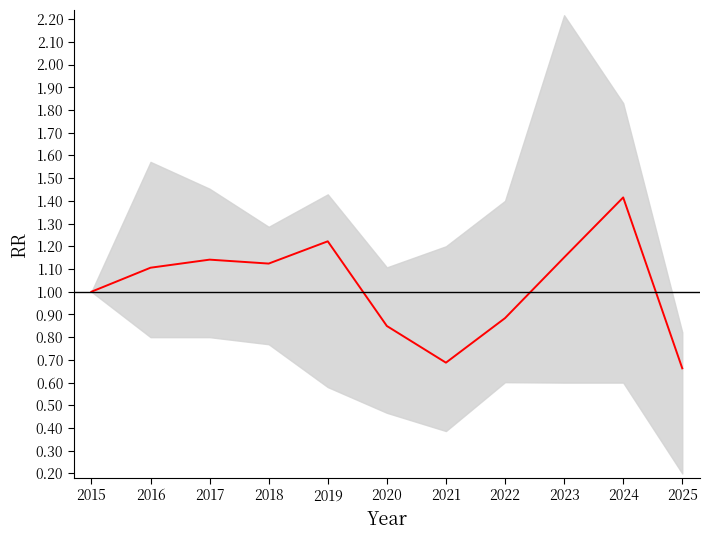

Where is the first local maximum?

2017